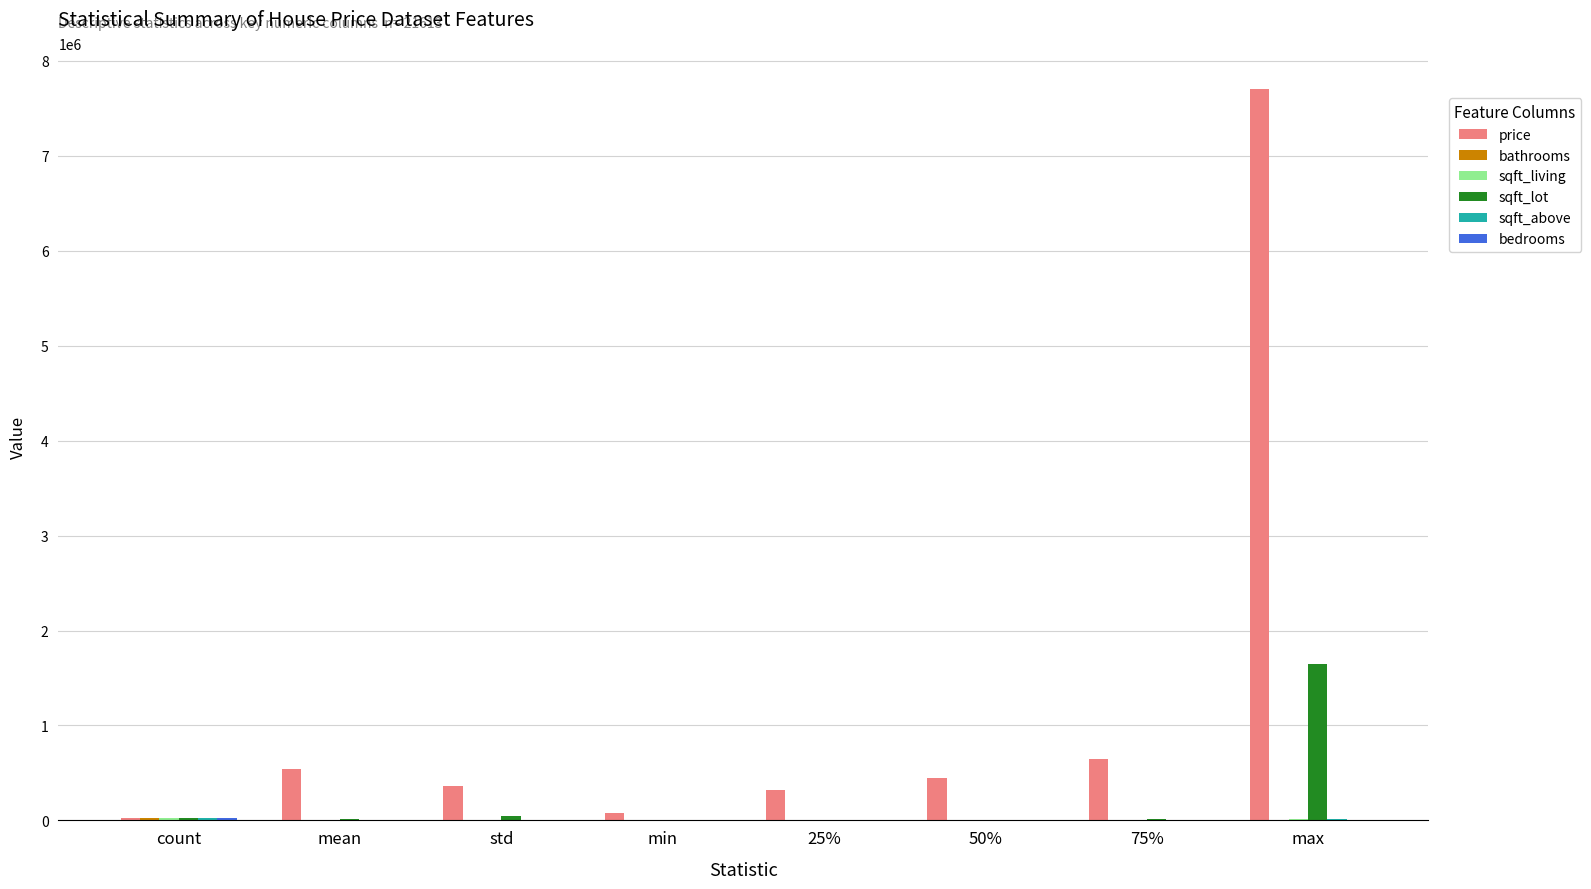

What is the spread (max minus min) of values at min?

75000.0